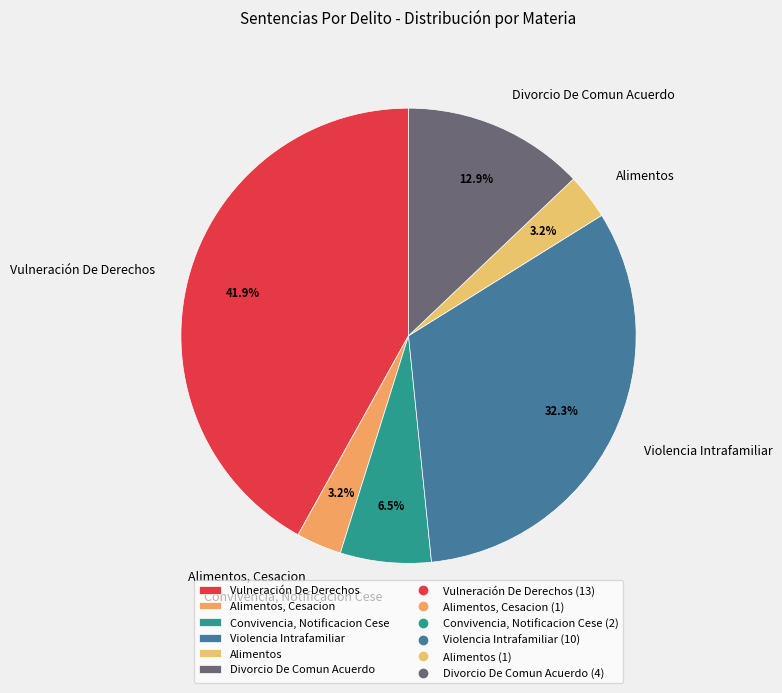

Which has a higher value, Vulneración De Derechos or Divorcio De Comun Acuerdo?

Vulneración De Derechos